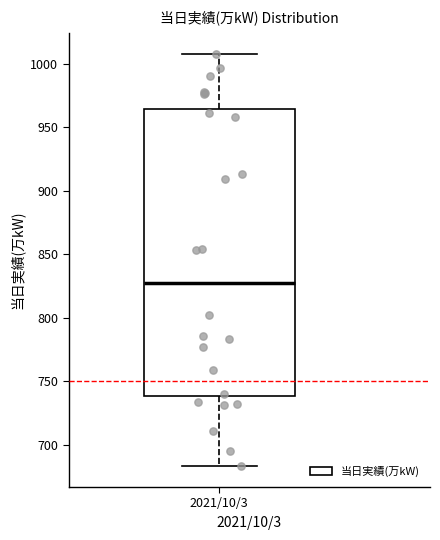

Read this box plot against the y-axis: the position of the median line, the range covered by the box, and the ends of both whiskers. The values are not printed on the chart, so give them approximately, as read against the axis.

median 830, box 740 to 965, whiskers 685 to 1010